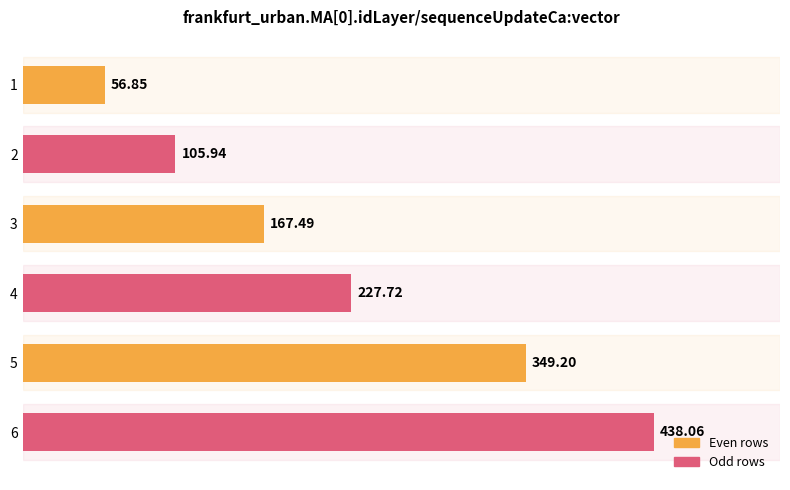

At which category does the chart reach its peak across all series?

6